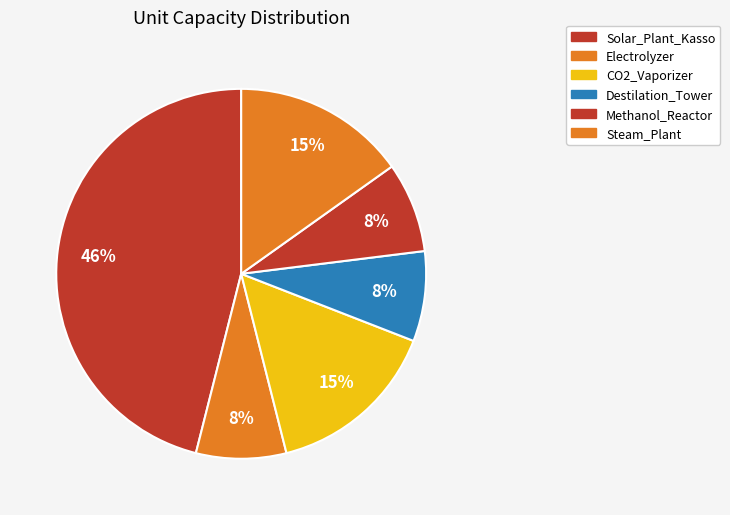

The CO2_Vaporizer slice represents 15% of the pie. True or false?

True